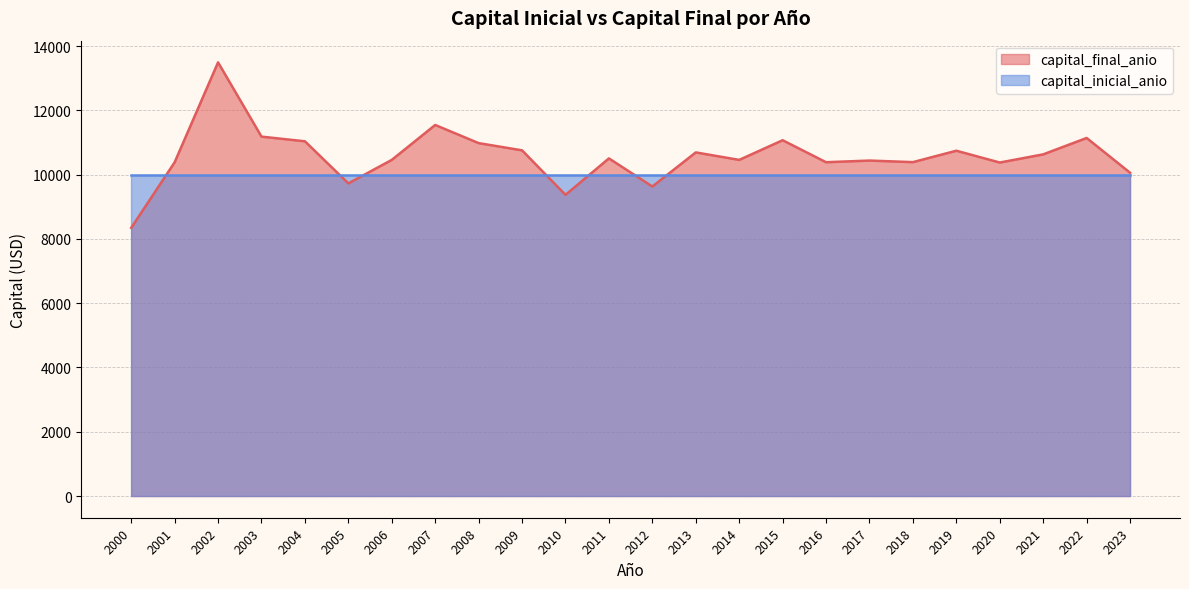

Which has a higher value, 2014 or 2017?

2014